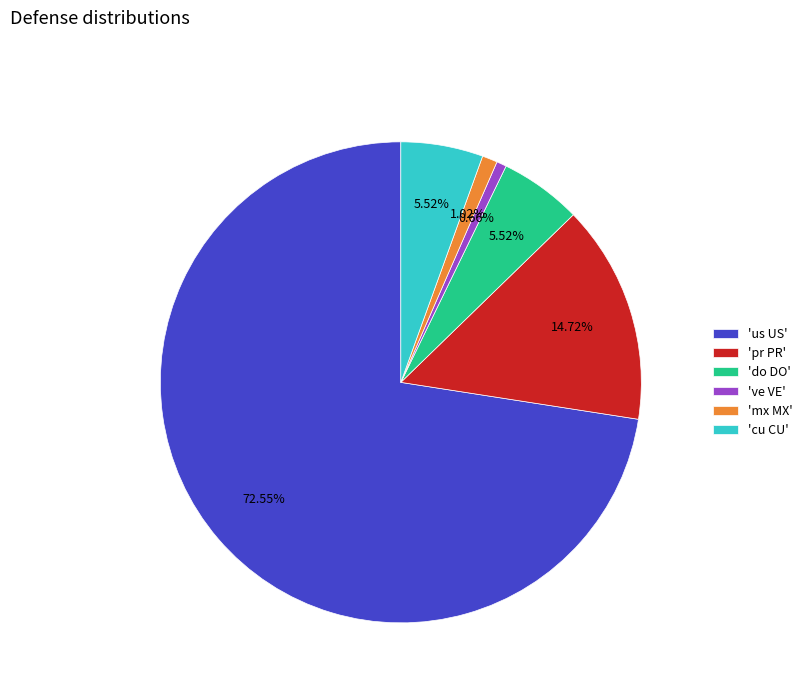

Between 've VE' and 'us US', which is larger?

'us US'